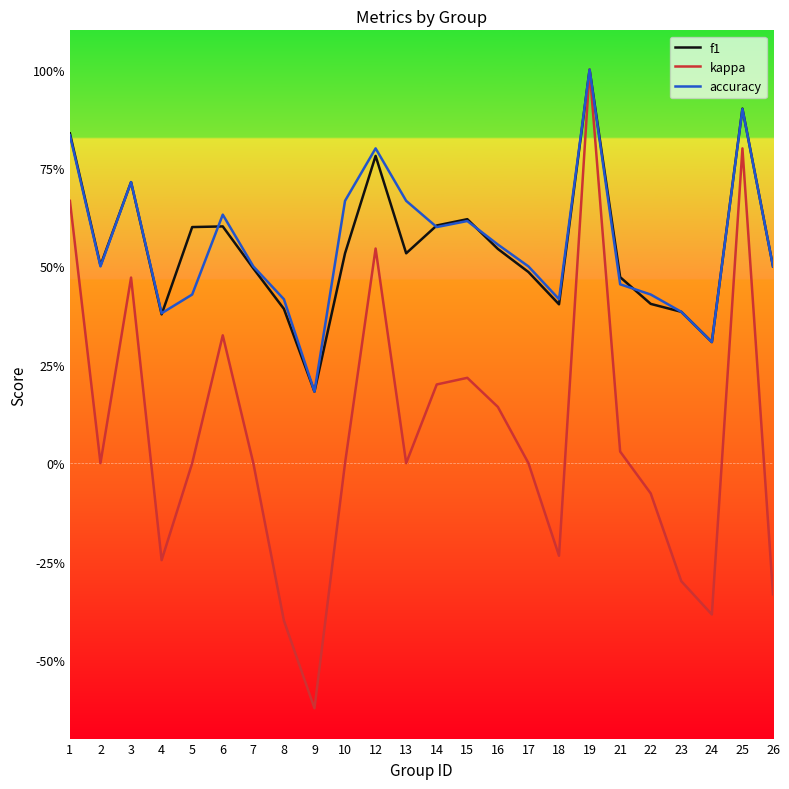

At how many categories does at least one series exceed 0?

24